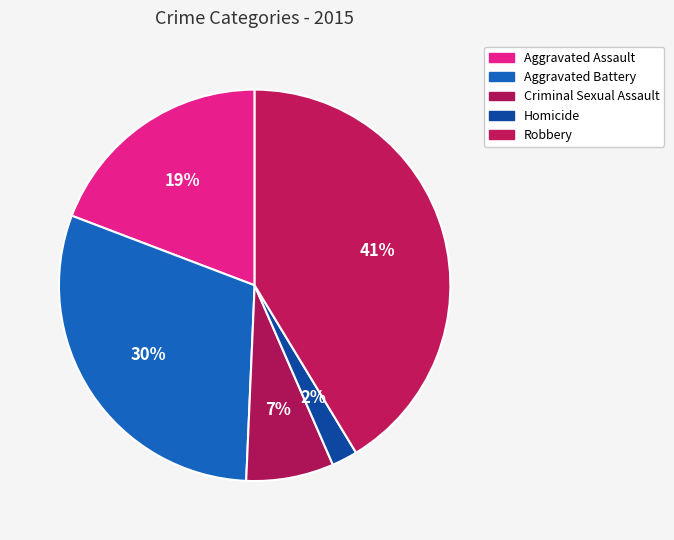

To the nearest percent, what is the combined percentage of Homicide and Aggravated Assault?

21%